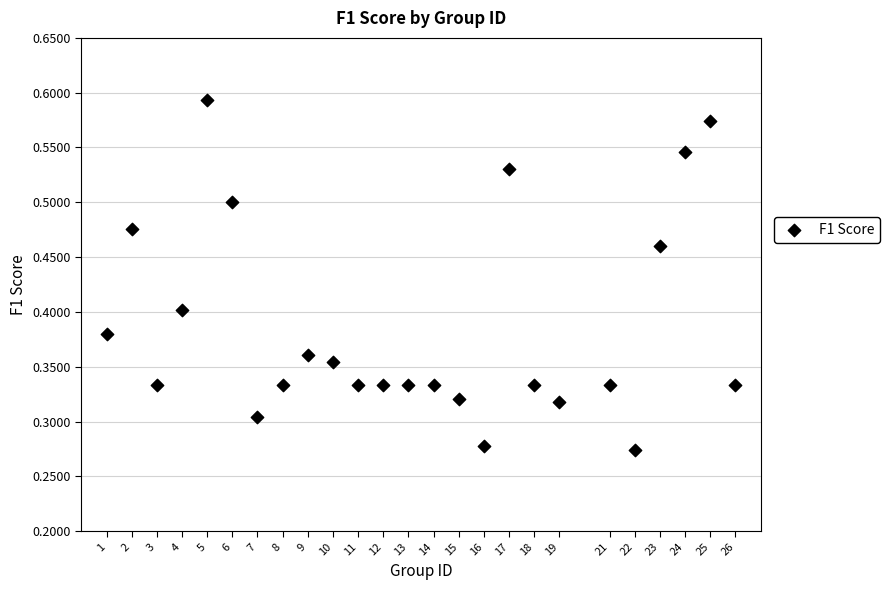

What is the range of X values (max minus min)?

25.0